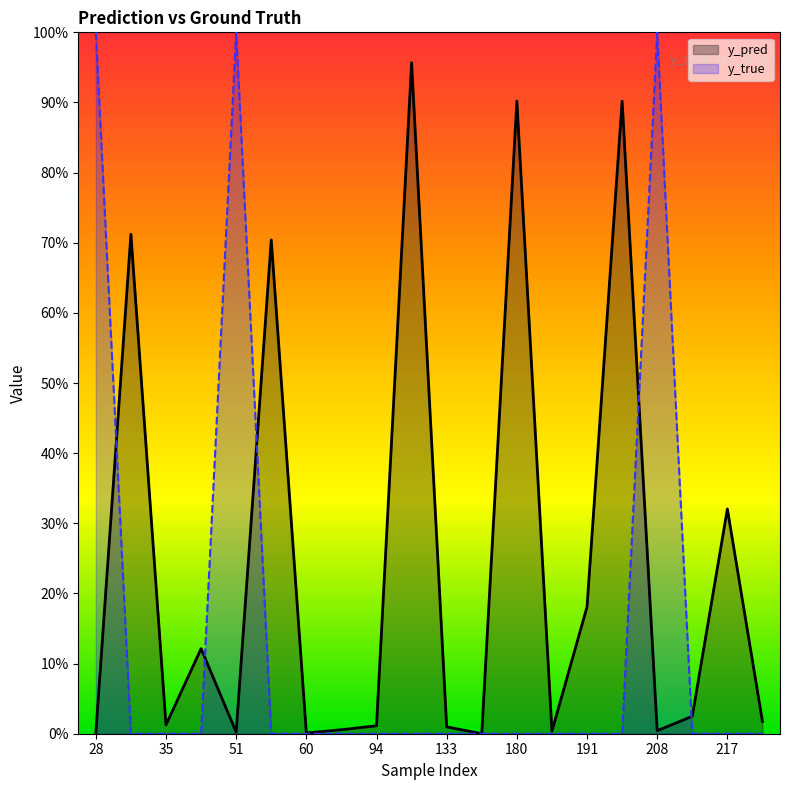

True or false: y_pred has more than 0 interior local peaks.

True